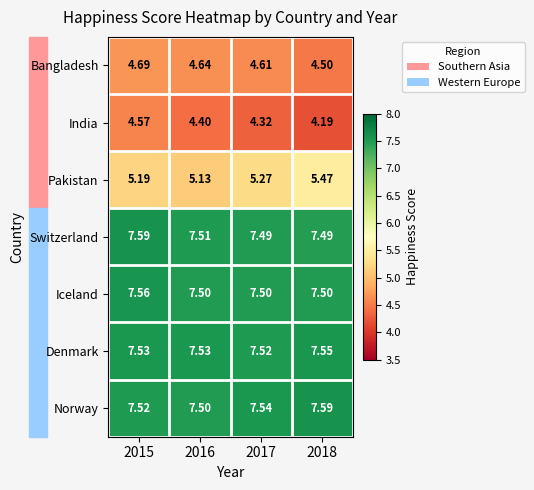

At how many categories does at least one series exceed 6?

4